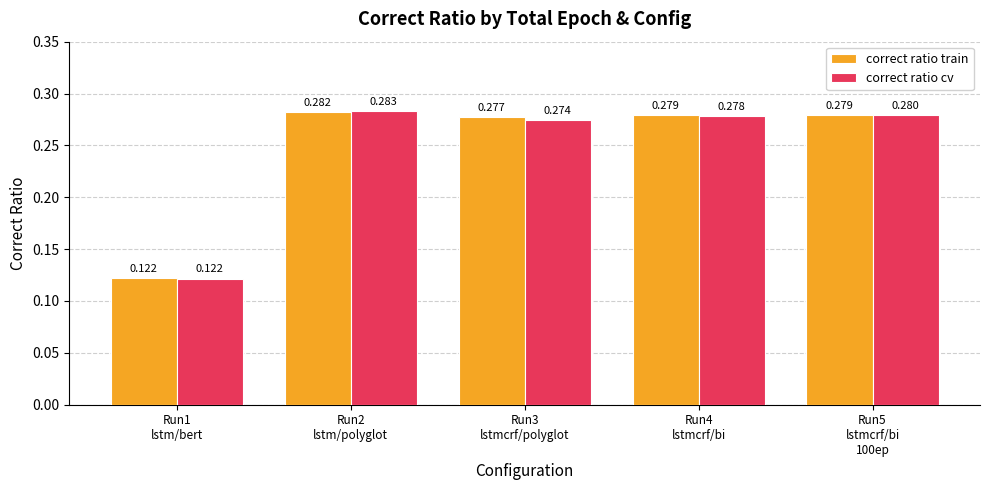

What is the sum of all correct ratio cv values?

1.2